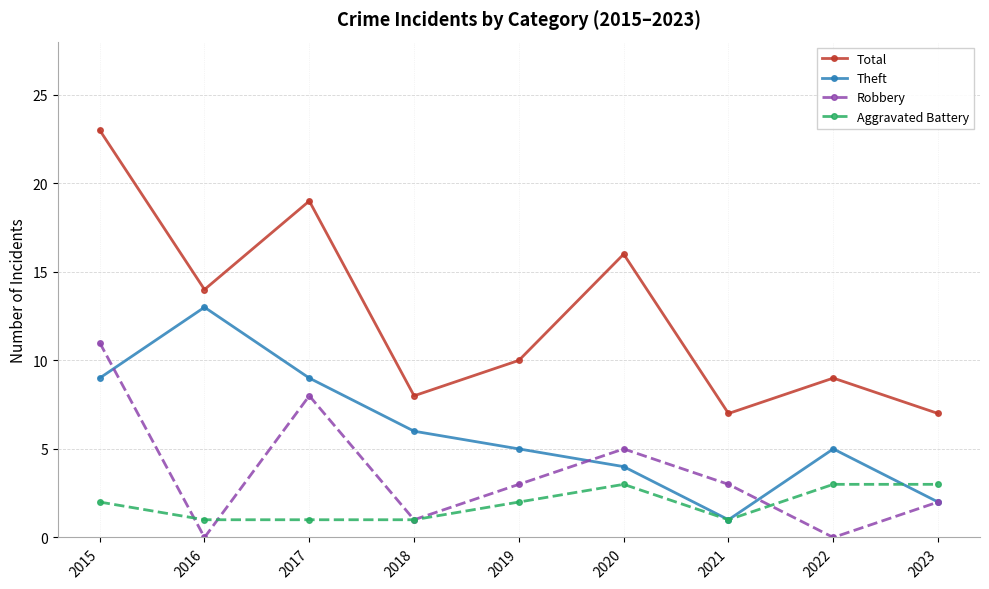

Between 2016 and 2018, which series saw the biggest shift?

Theft